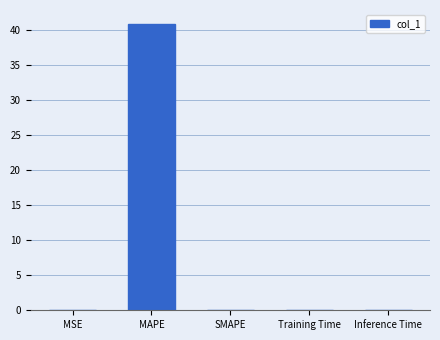

Which has a higher value, MAPE or SMAPE?

MAPE